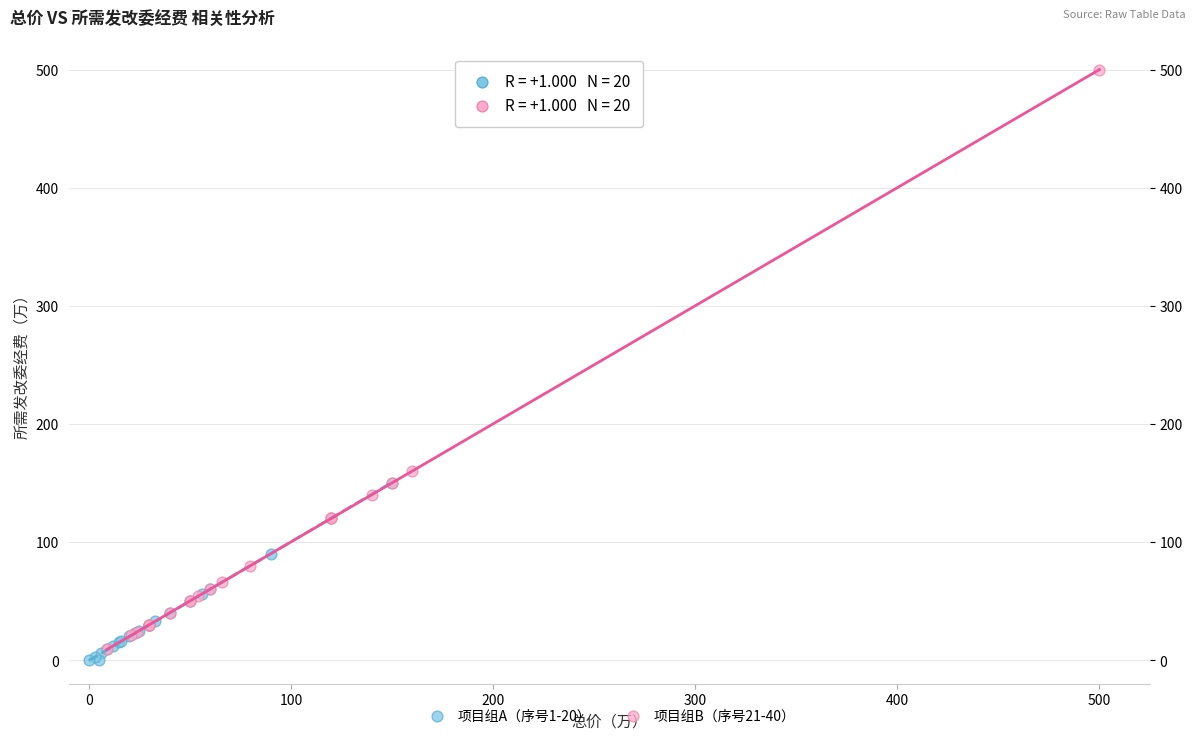

Which series has the largest Y range (max minus min)?

项目组B（序号21-40）